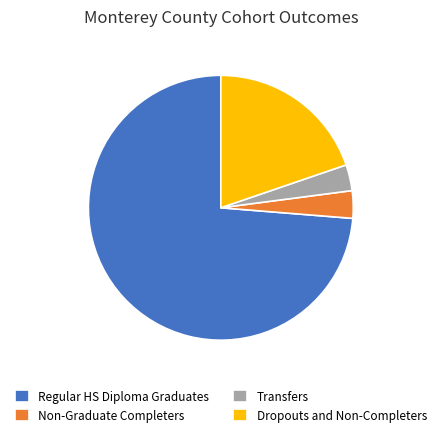

Does Dropouts and Non-Completers represent more than half of the total?

No